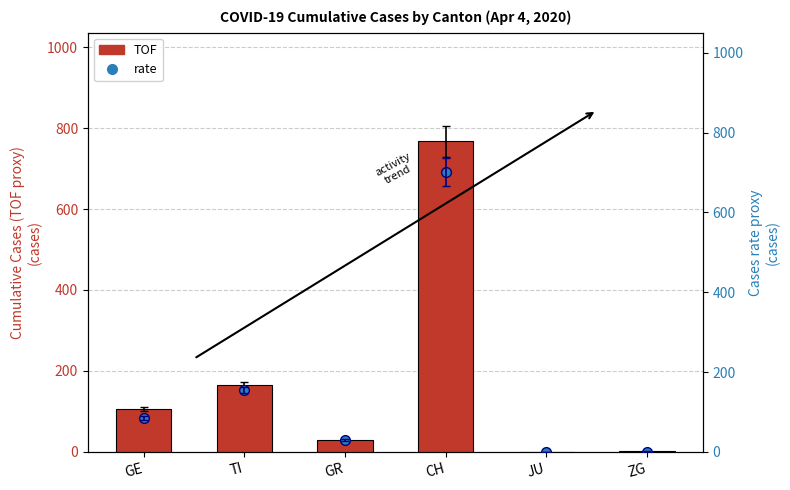

Reading right to left, list all the values displayed in this chart.

TOF: ZG=2	JU=0	CH=767	GR=30	TI=165	GE=106
rate: ZG=1	JU=0	CH=700	GR=30	TI=155	GE=85